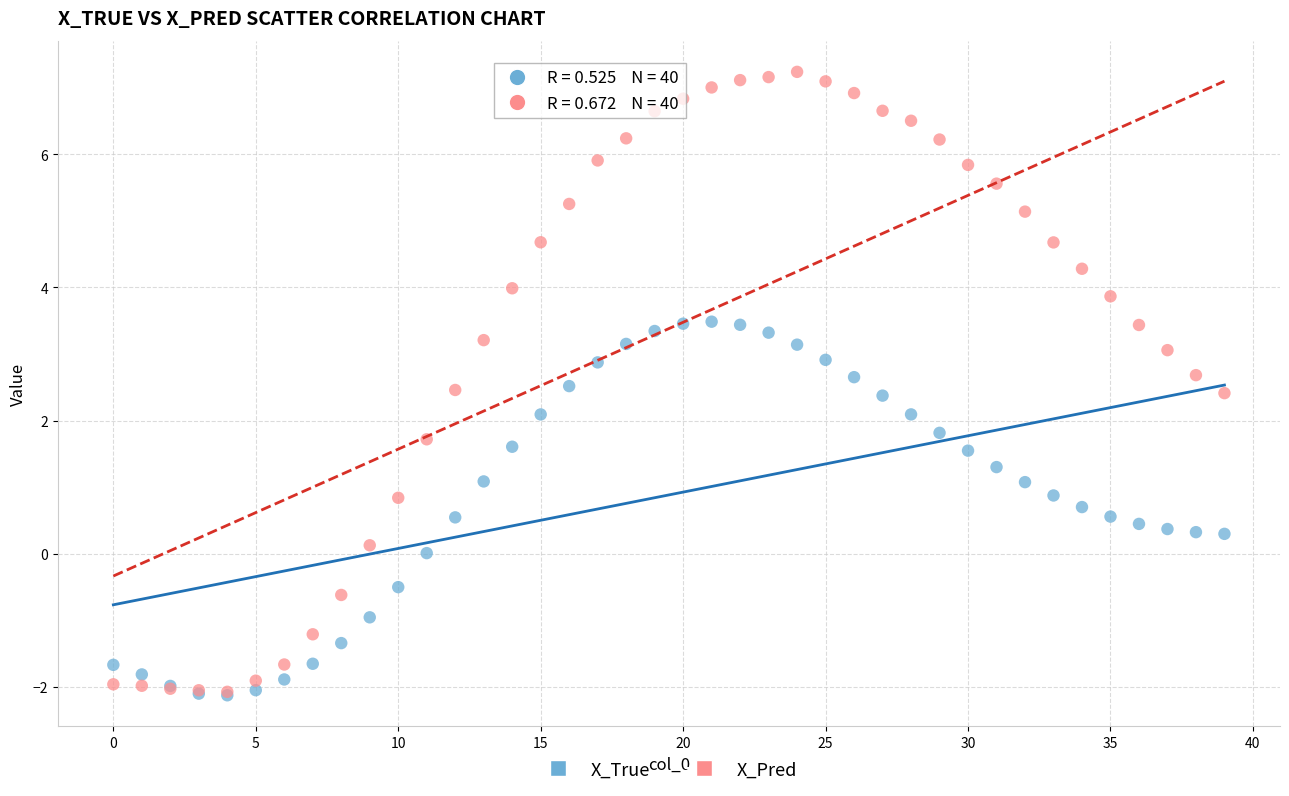

Which series has the largest Y range (max minus min)?

X_Pred